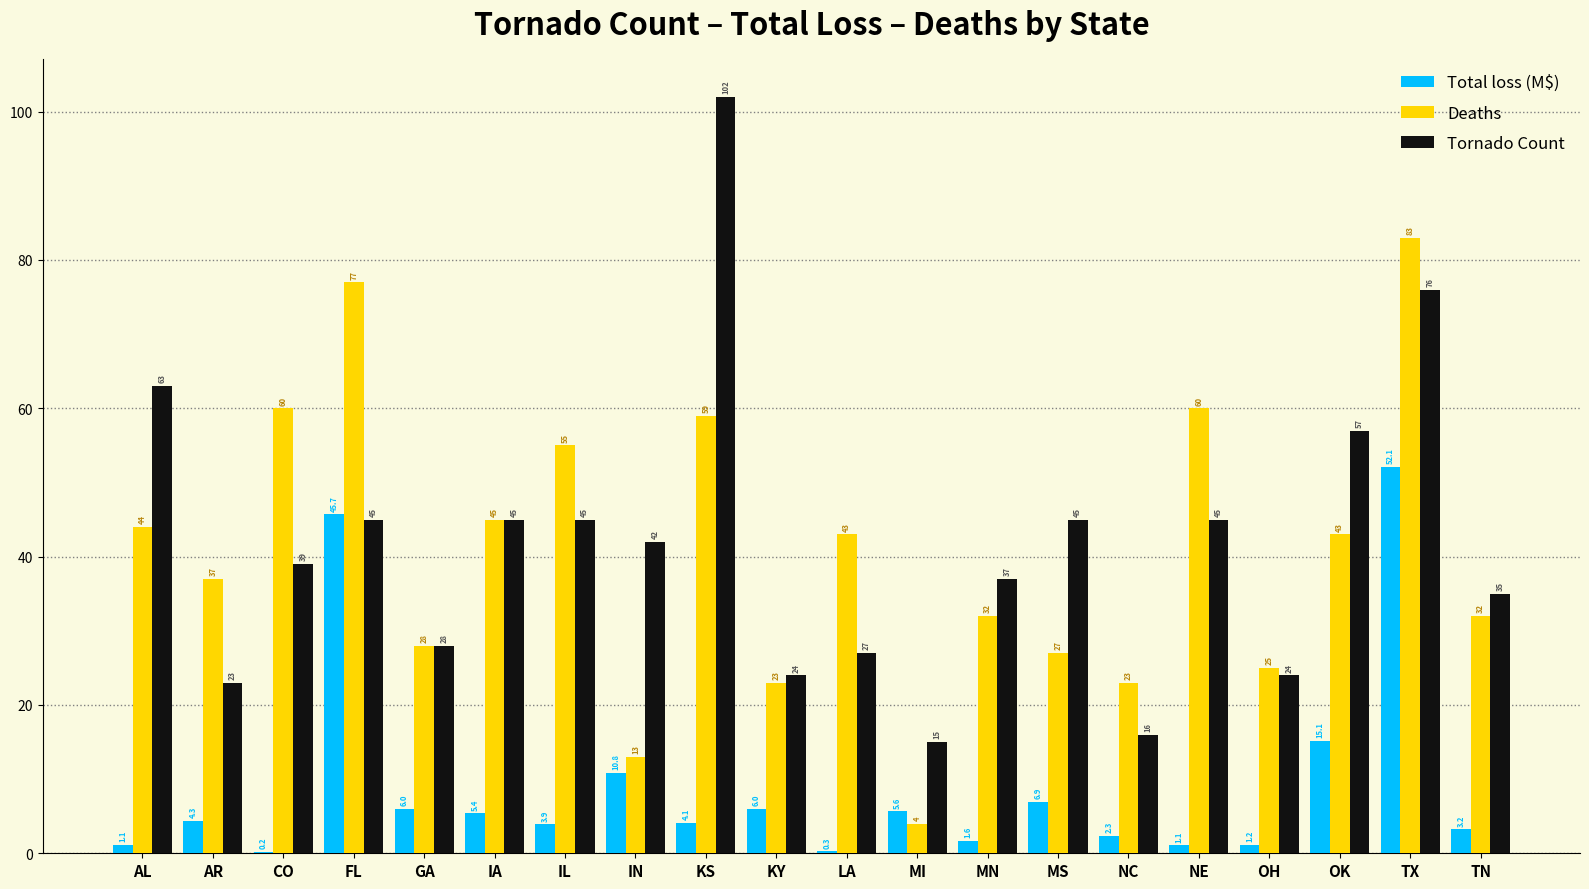

Which category has the highest value in the Tornado Count series?

KS